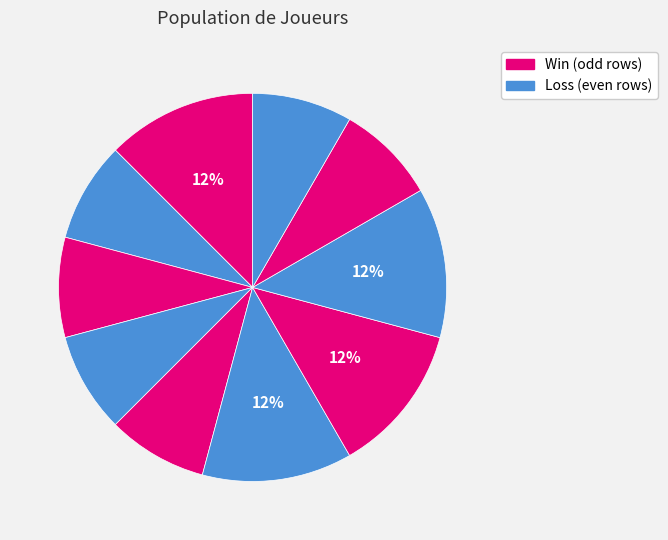

Count the number of slices in the pie.

10